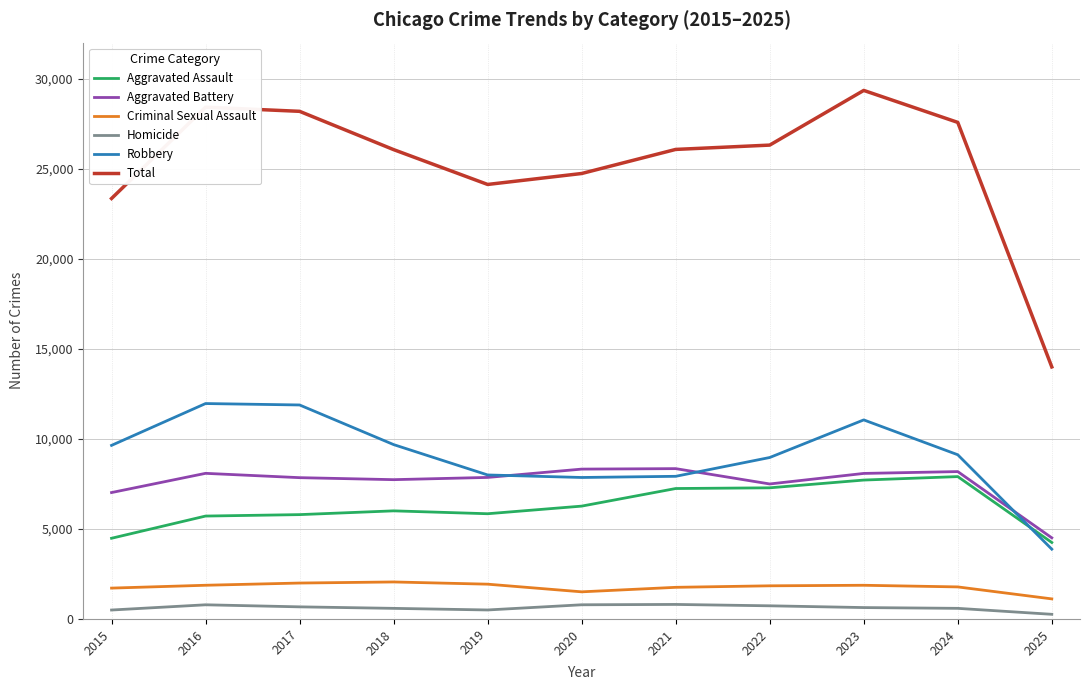

True or false: Criminal Sexual Assault and Total intersect in this chart.

False